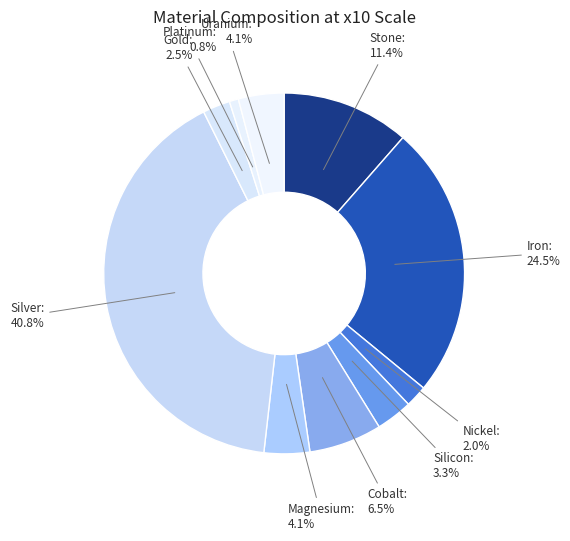

What percentage is the Magnesium slice, to the nearest percent?

4%